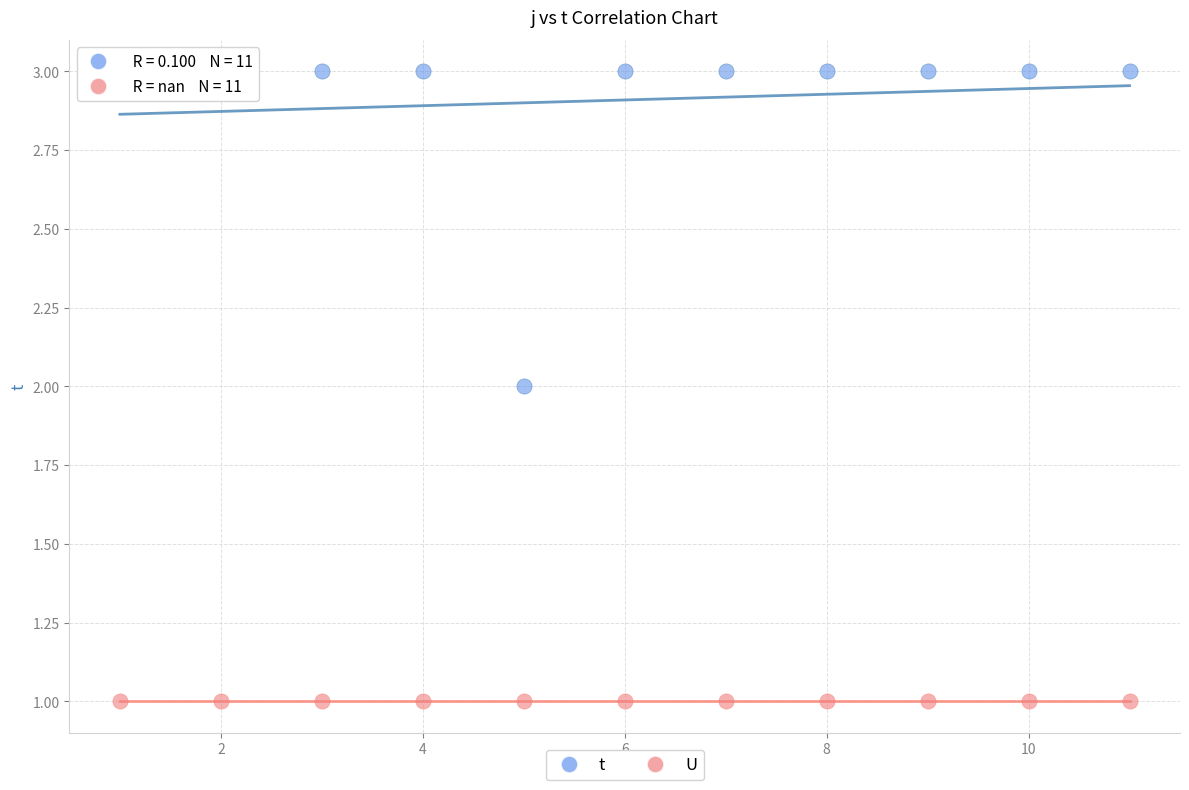

Which series reaches the minimum Y coordinate?

U